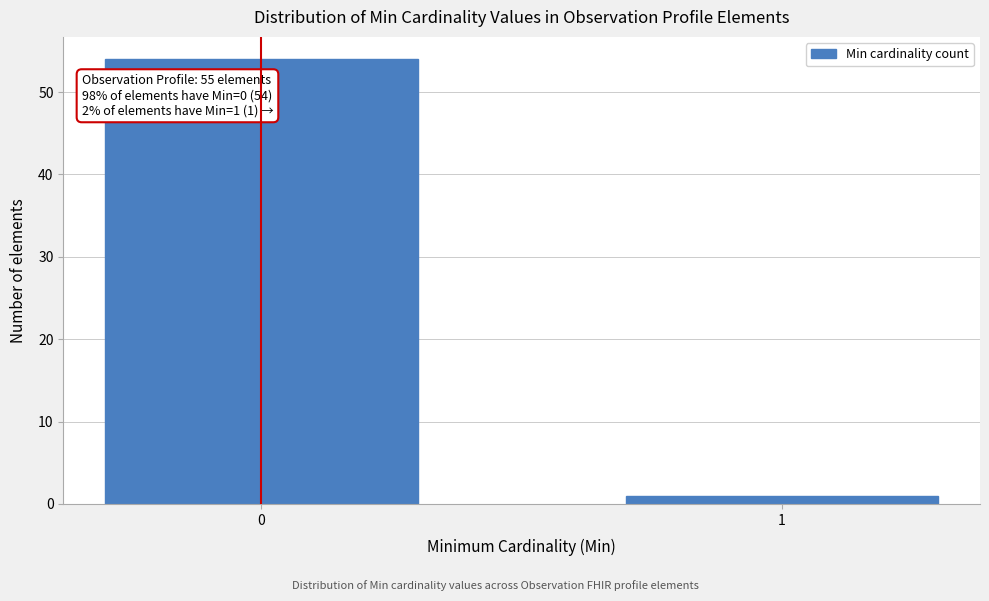

Reading right to left, transcribe all the data shown in this chart.

1	54